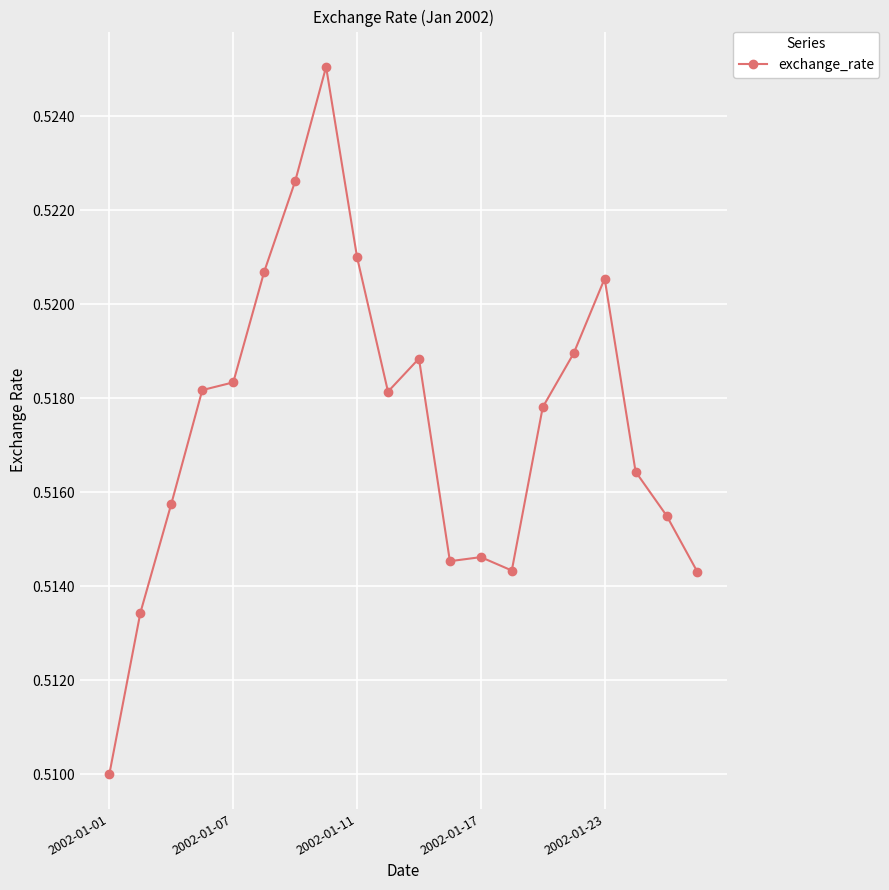

Count the values in the range 0 to 1.

20